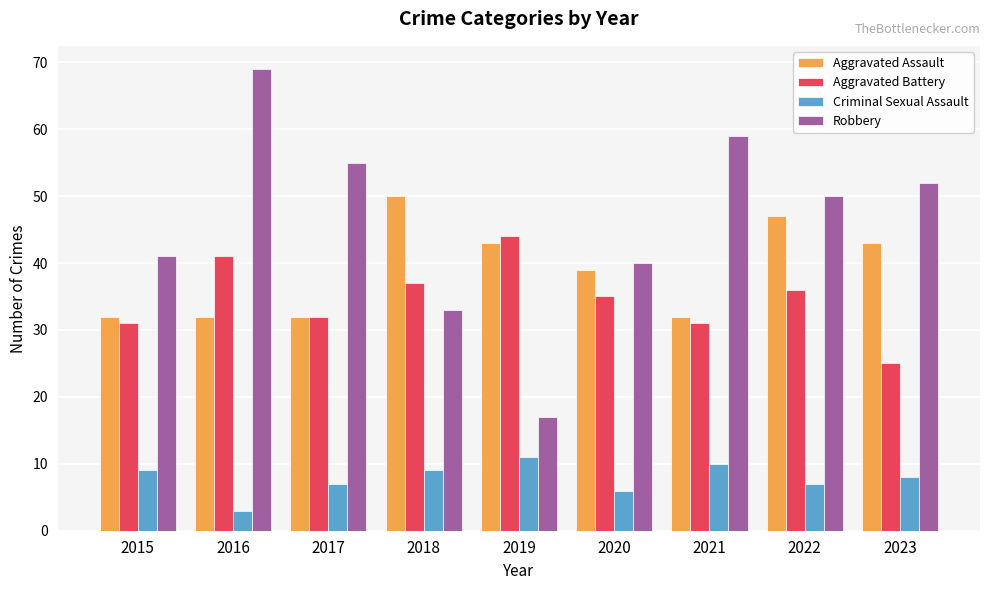

What is the smallest value displayed?

3